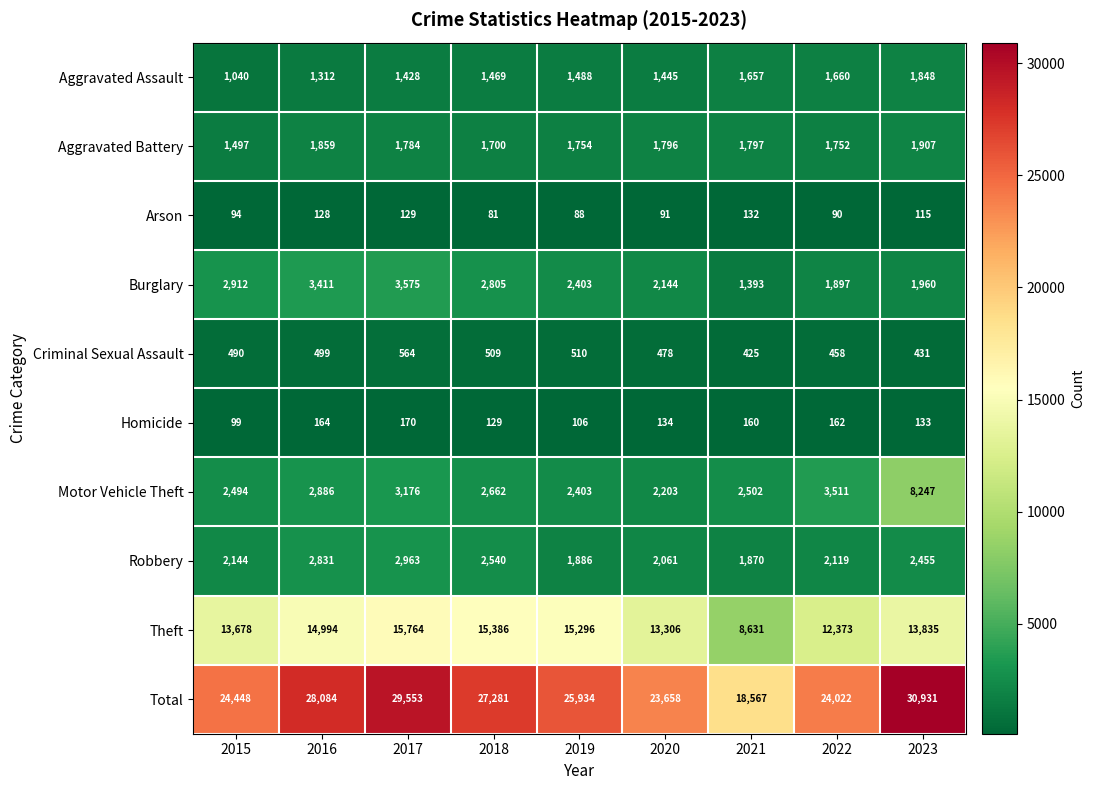

What is the difference between the highest and lowest values at 2023?

30816